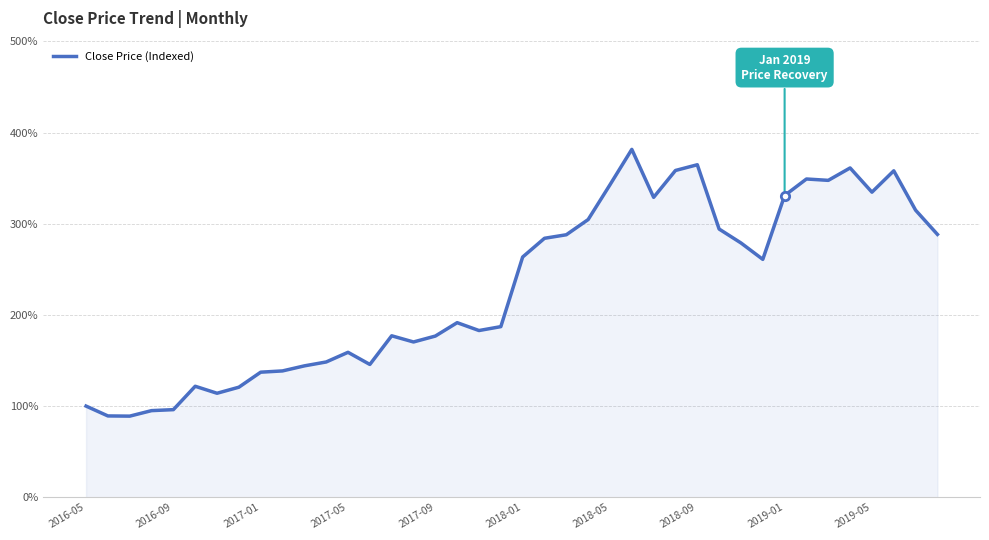

What is the maximum value shown in the chart?

381.6